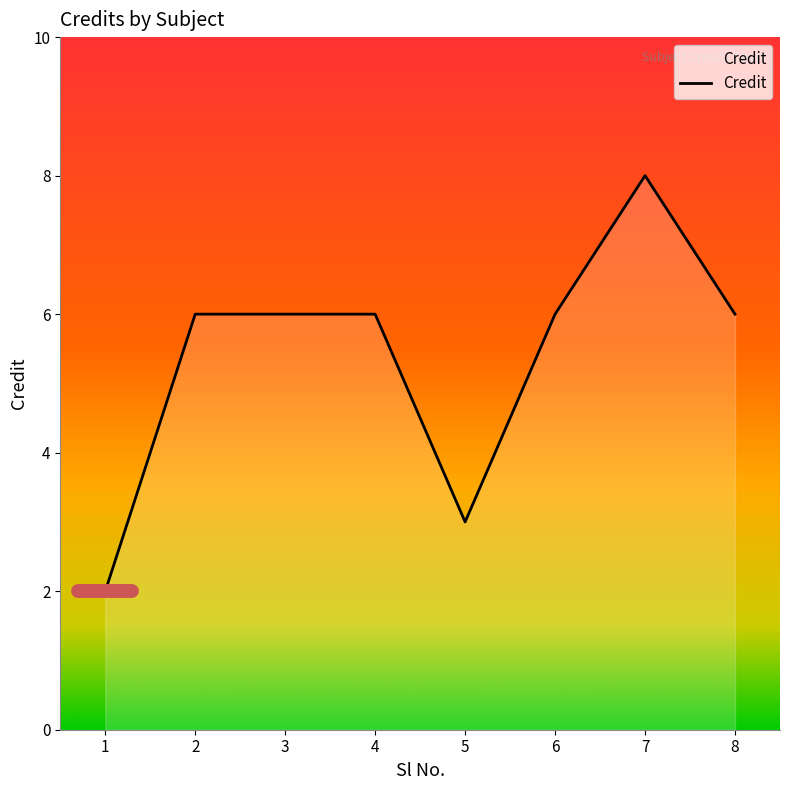

What is the ratio of the value at 7 to the value at 8?

1.3